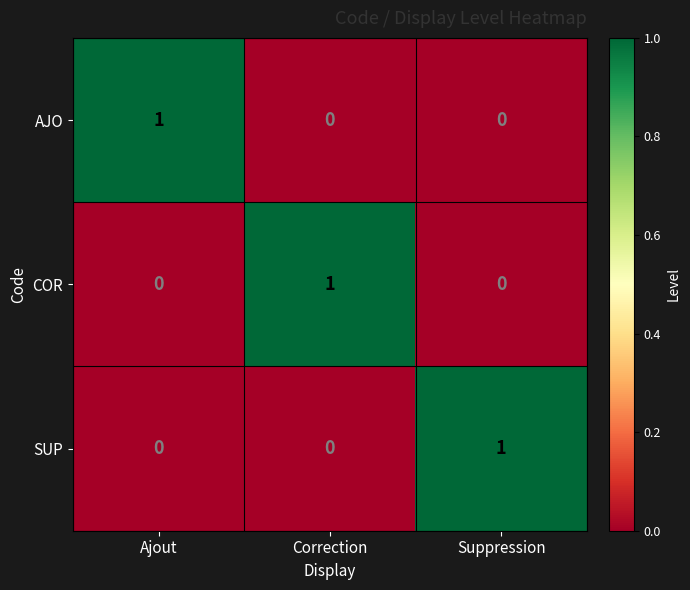

At how many categories does at least one series exceed 0?

3